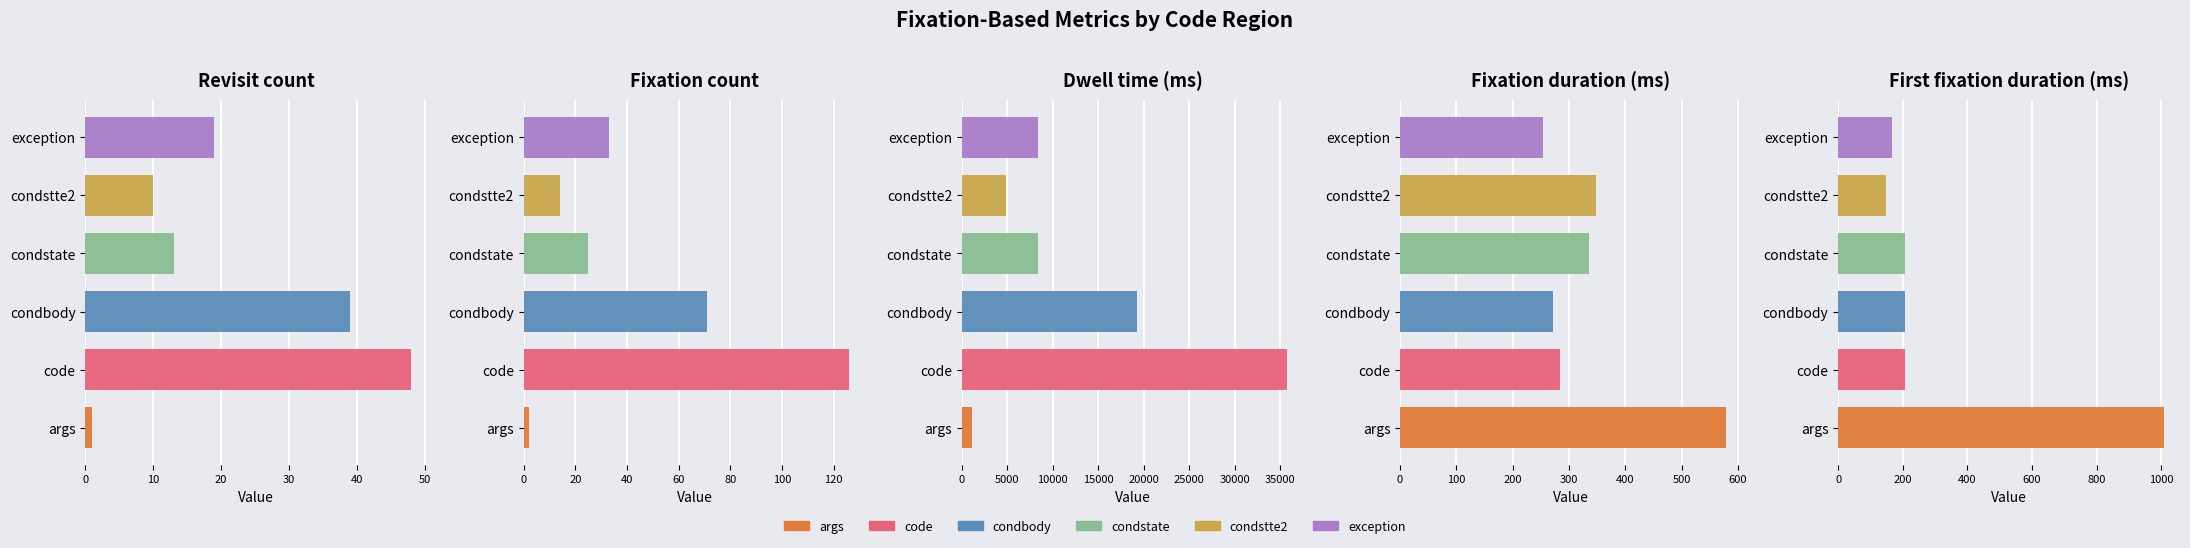

How many bars are there in total?

30